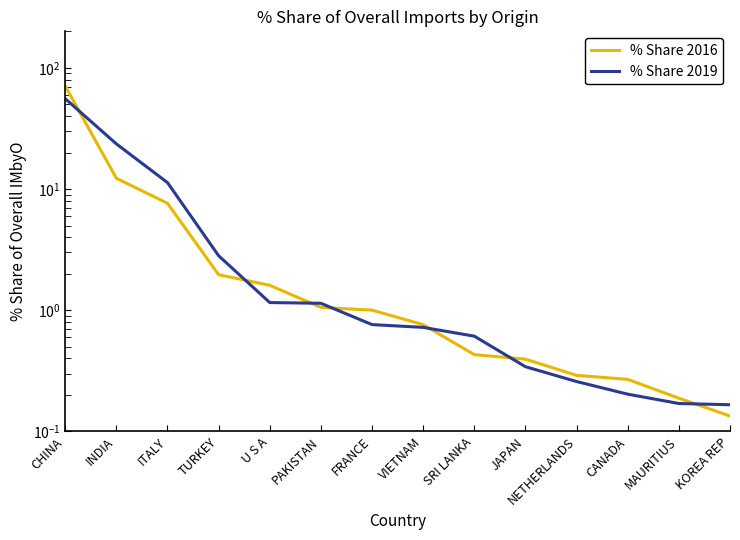

Reading left to right, list all the values displayed in this chart.

% Share 2016: CHINA=70.8	INDIA=12.3	ITALY=7.6	TURKEY=2.0	U S A=1.6	PAKISTAN=1.1	FRANCE=1.0	VIETNAM=0.8	SRI LANKA=0.4	JAPAN=0.4	NETHERLANDS=0.3	CANADA=0.3	MAURITIUS=0.2	KOREA REP=0.1
% Share 2019: CHINA=55.7	INDIA=23.6	ITALY=11.3	TURKEY=2.8	U S A=1.2	PAKISTAN=1.1	FRANCE=0.8	VIETNAM=0.7	SRI LANKA=0.6	JAPAN=0.3	NETHERLANDS=0.3	CANADA=0.2	MAURITIUS=0.2	KOREA REP=0.2